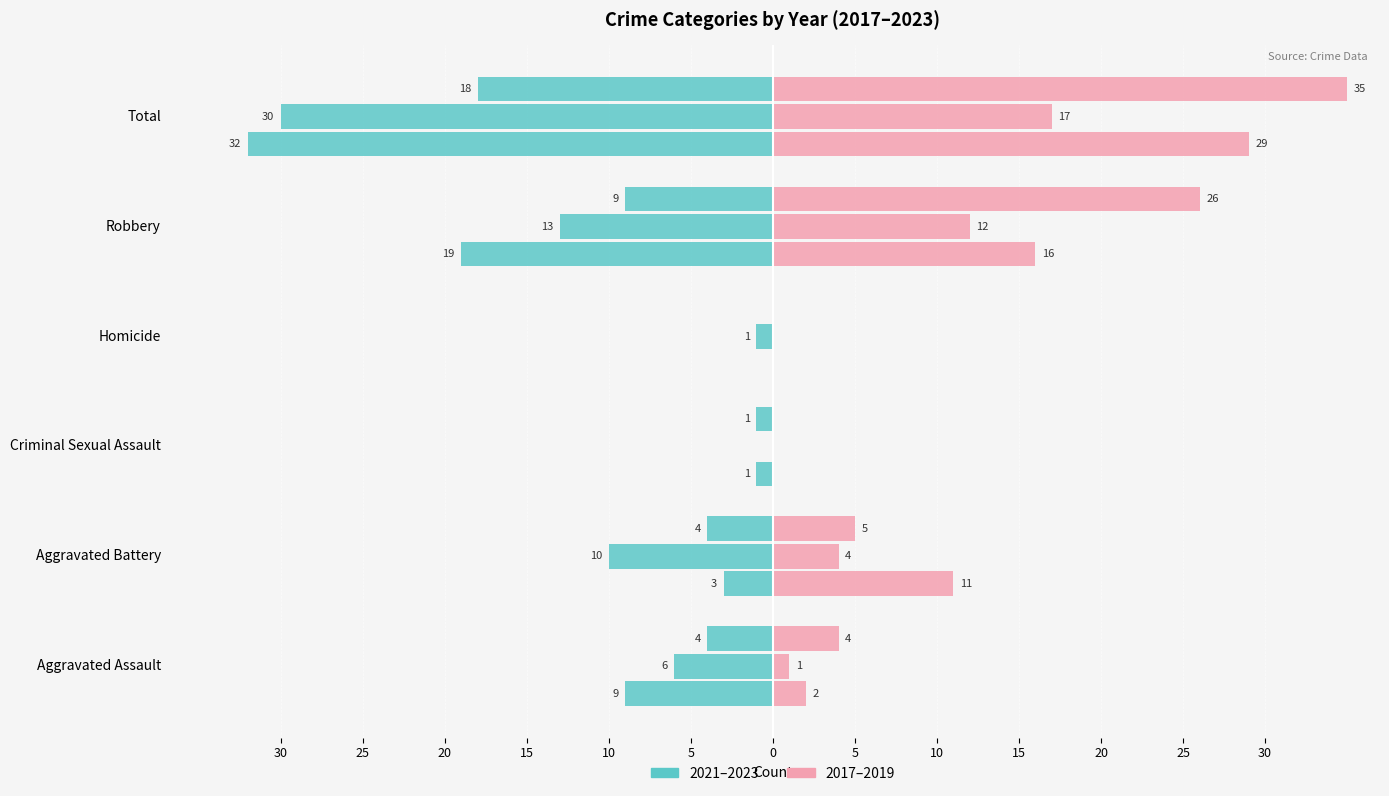

Reading left to right, transcribe all the data shown in this chart.

2021 (left): -9	-3	-1	0	-19	-32
2022 (left): -6	-10	0	-1	-13	-30
2023 (left): -4	-4	-1	0	-9	-18
2017 (right): 2	11	0	0	16	29
2018 (right): 1	4	0	0	12	17
2019 (right): 4	5	0	0	26	35